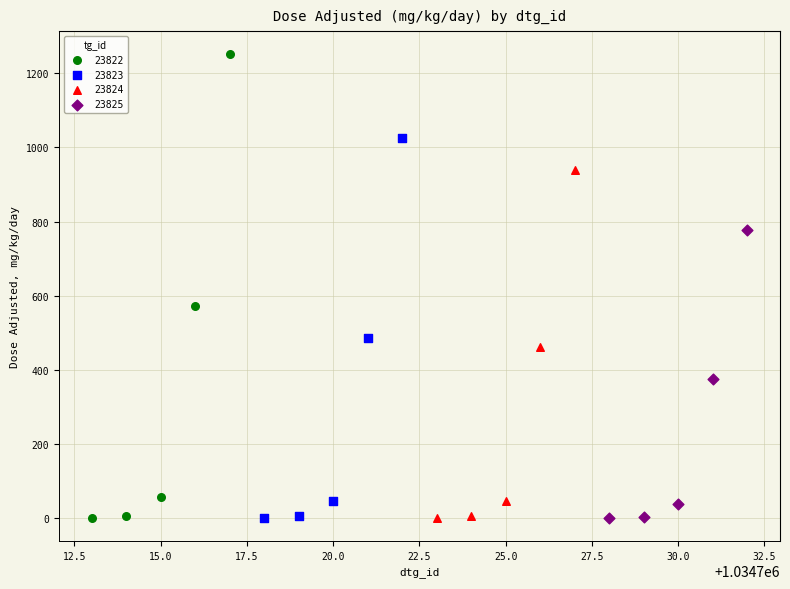

Which series reaches the maximum Y coordinate?

23822